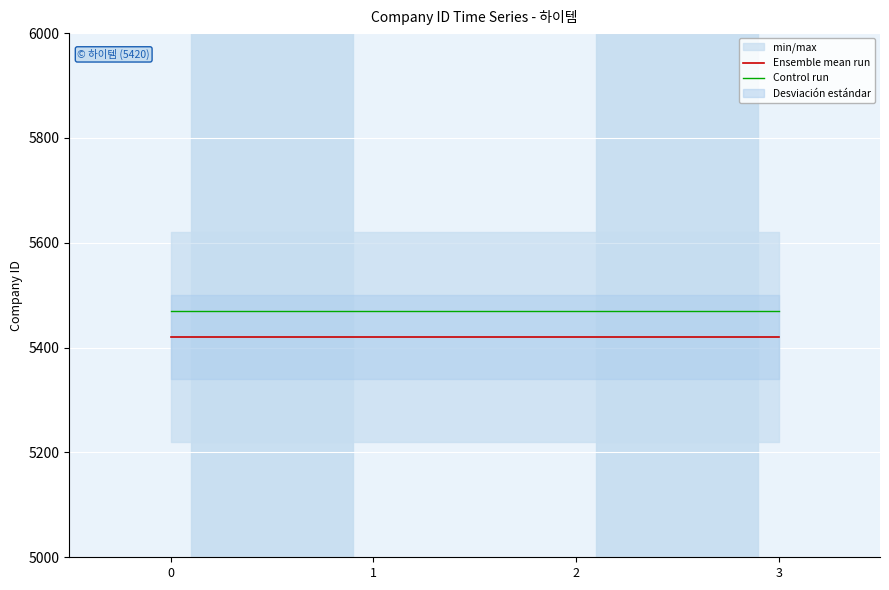

What is the maximum value for Control run?

5470